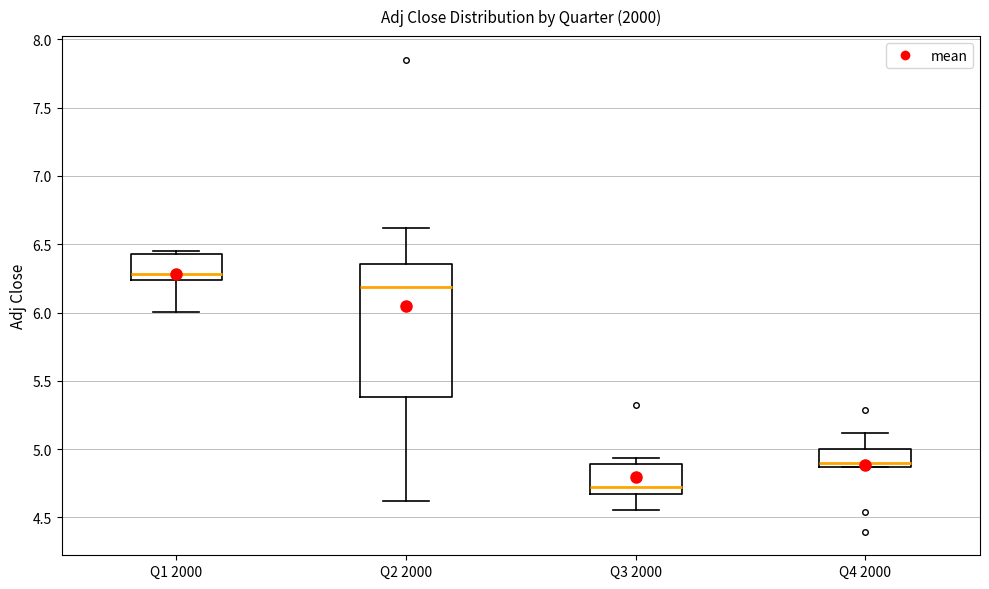

Reading left to right, transcribe this box plot: for each box, give where its median line is, the range the box spans, and where its two whiskers end, as read against the y-axis. The values are not printed on the chart, so give them approximately, as read against the axis.

Q1 2000: median 6.30, box 6.25 to 6.45, whiskers 6.00 to 6.45 (just above the box's upper edge)
Q2 2000: median 6.20, box 5.40 to 6.35, whiskers 4.60 to 6.60
Q3 2000: median 4.70, box 4.65 to 4.90, whiskers 4.55 to 4.95
Q4 2000: median 4.90, box 4.85 to 5.00, whiskers 4.85 to 5.10